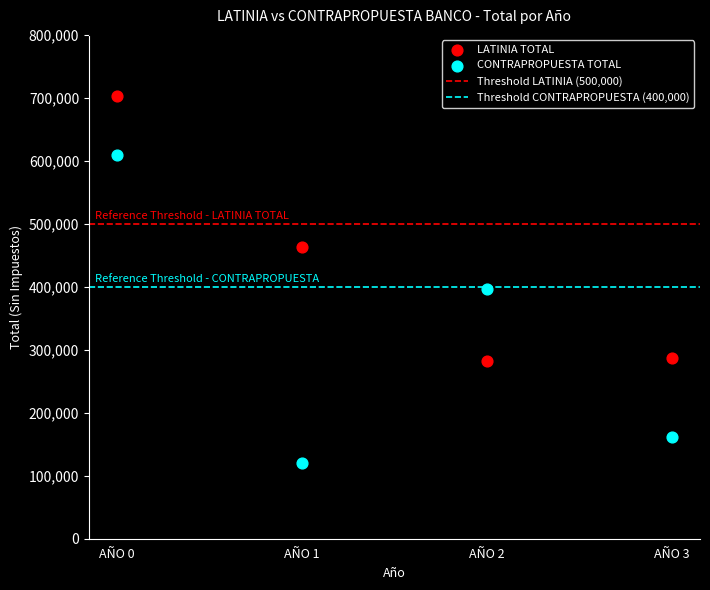

Which series reaches the maximum Y coordinate?

LATINIA TOTAL